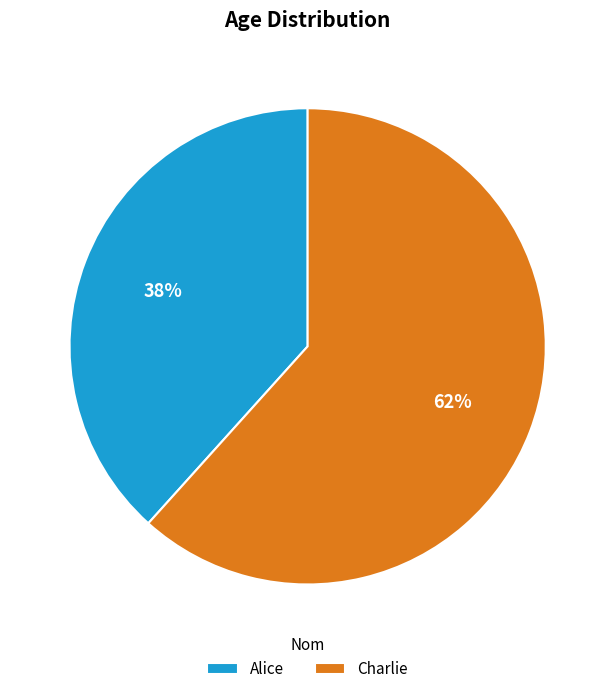

To the nearest percent, what is the combined percentage of Charlie and Alice?

100%